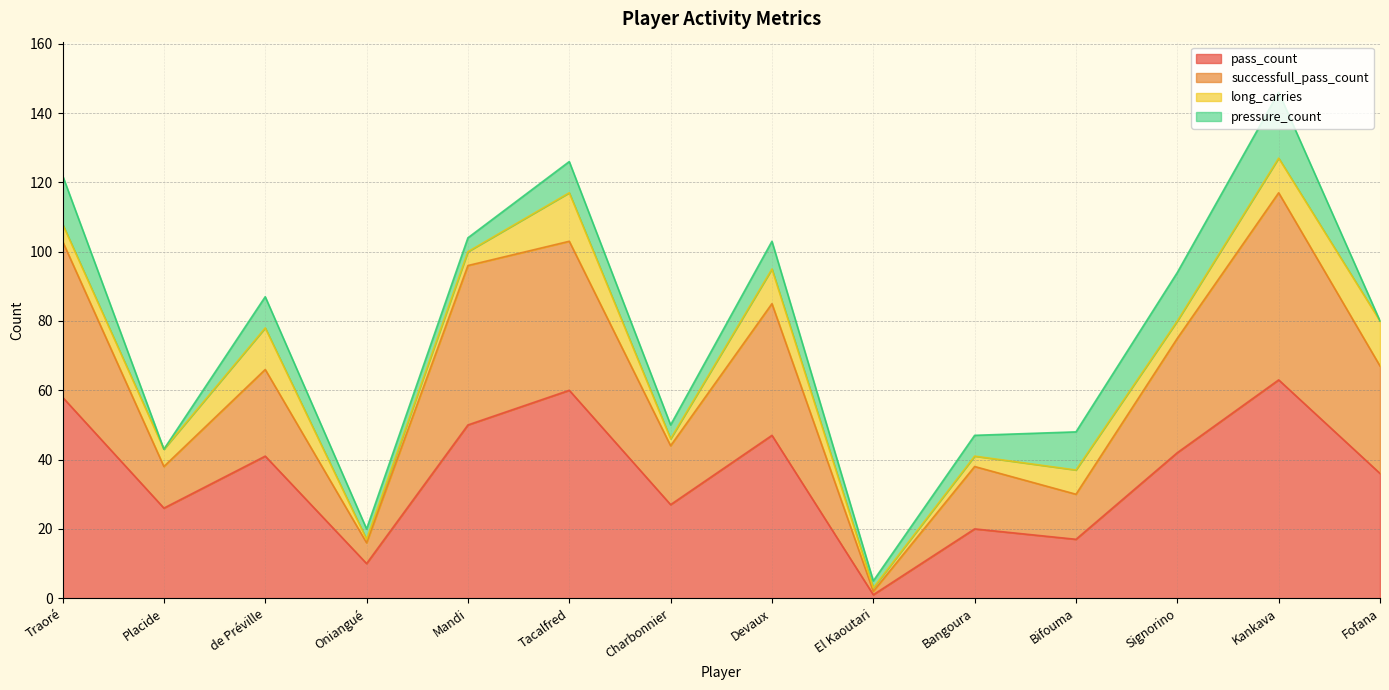

At which category does the chart reach its minimum across all series?

El Kaoutari